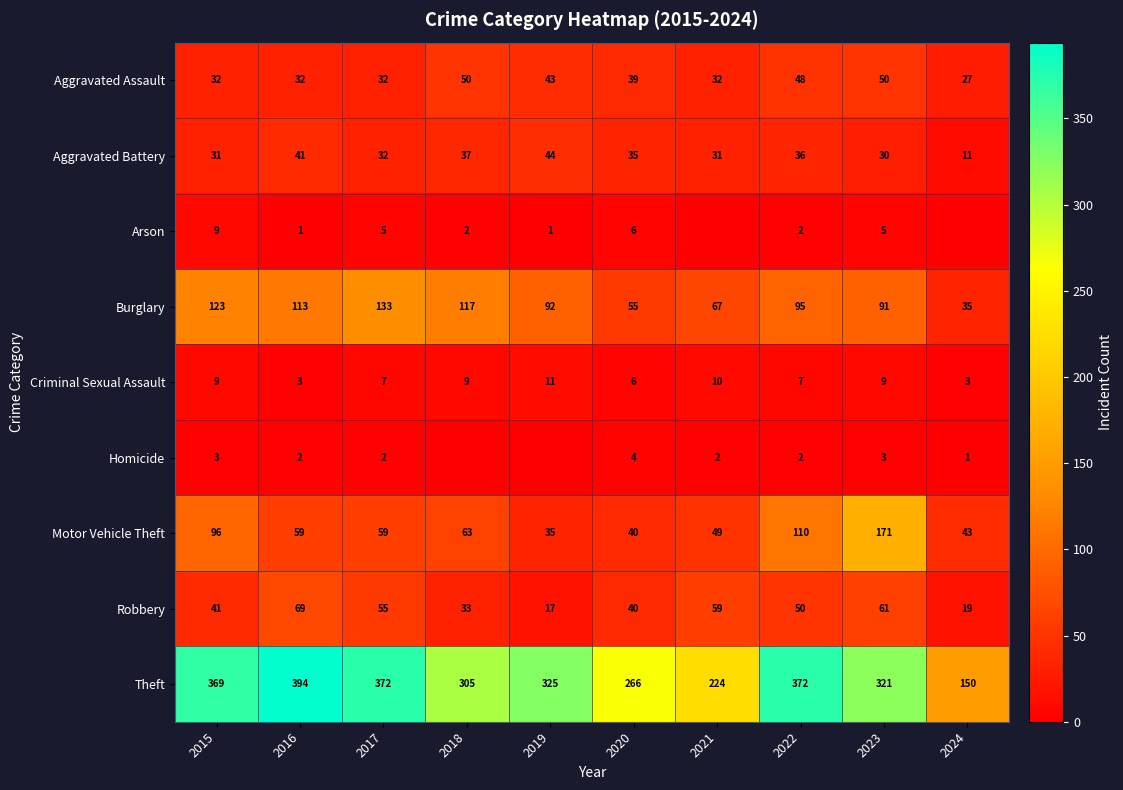

The value of Criminal Sexual Assault at 2021 is 14. True or false?

False